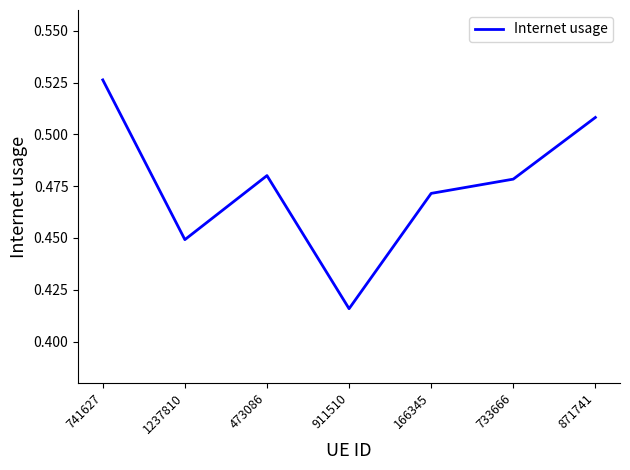

Does the chart have visible grid lines?

No